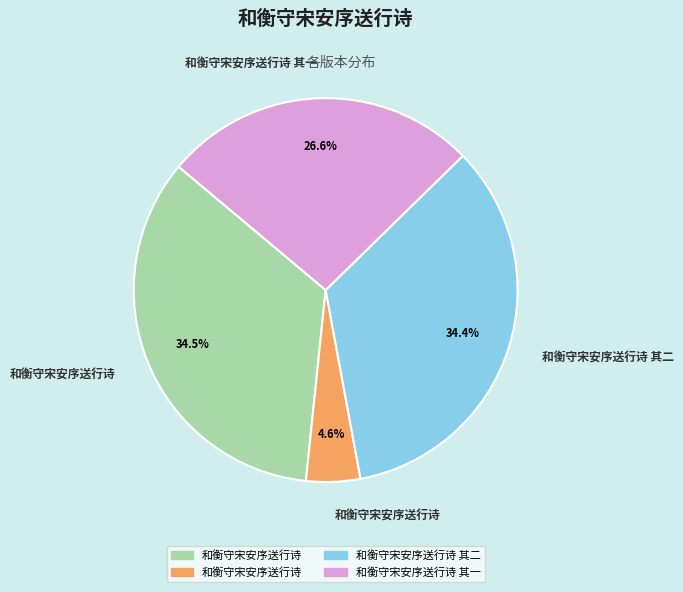

Is there a majority slice in this chart?

No